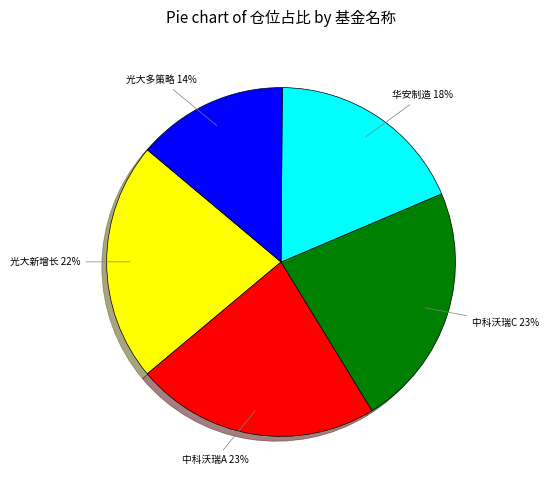

Does any single category account for the majority?

No